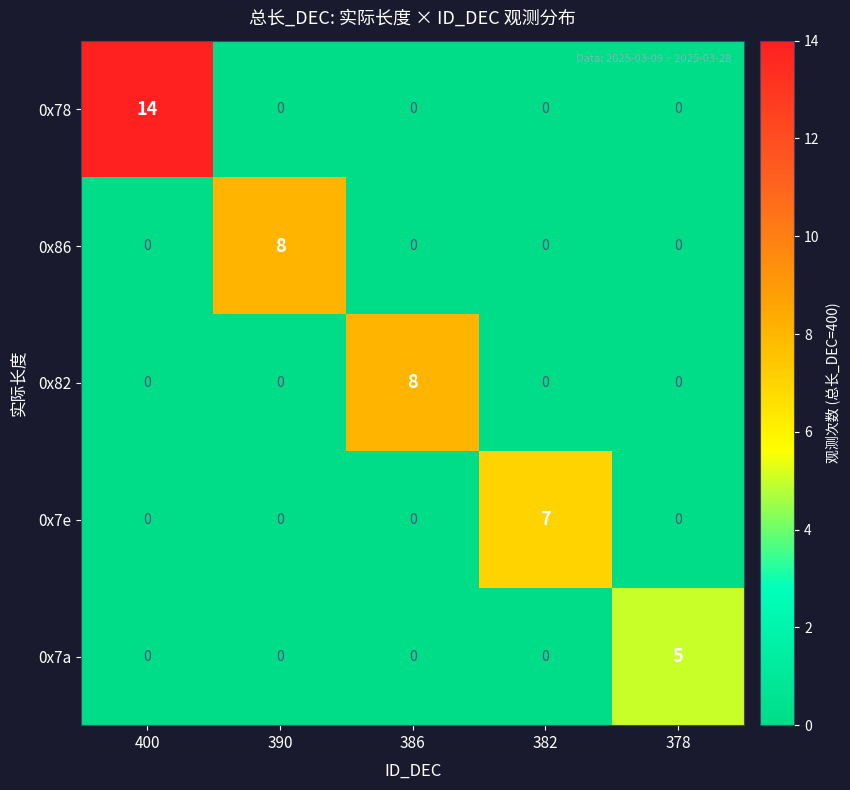

The 0x82 series shows -4 at 382. True or false?

False